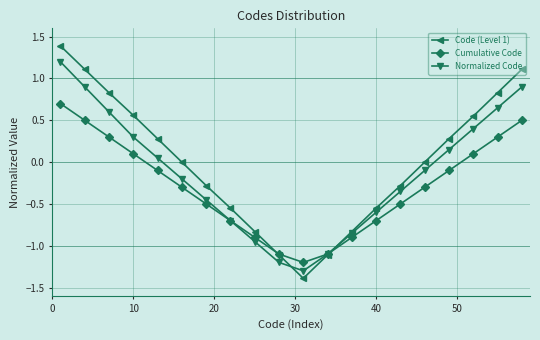

What is the minimum value shown in the chart?

-1.4